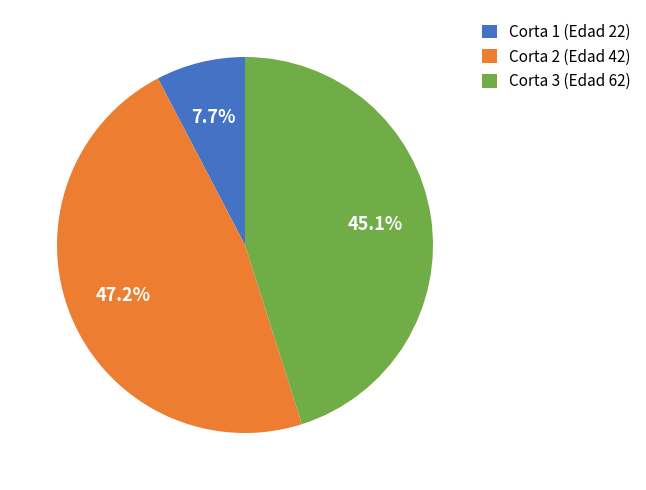

Does Corta 2 (Edad 42) account for over 50% of the chart?

No